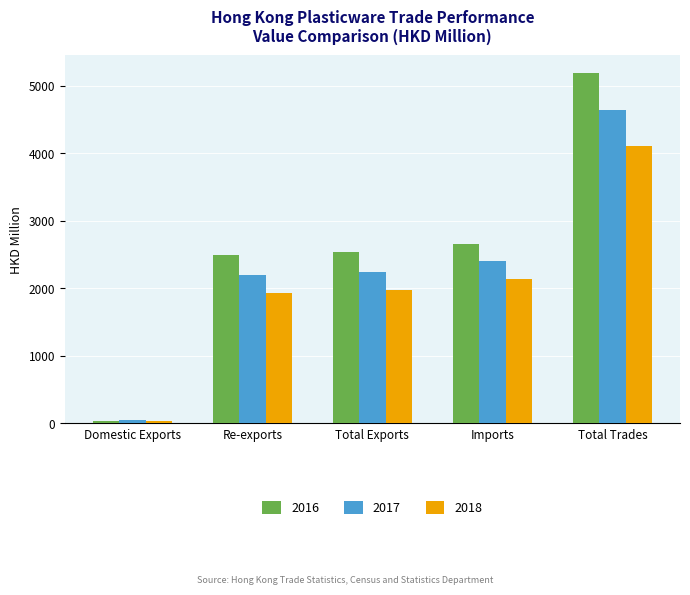

What position from the right is Imports?

2